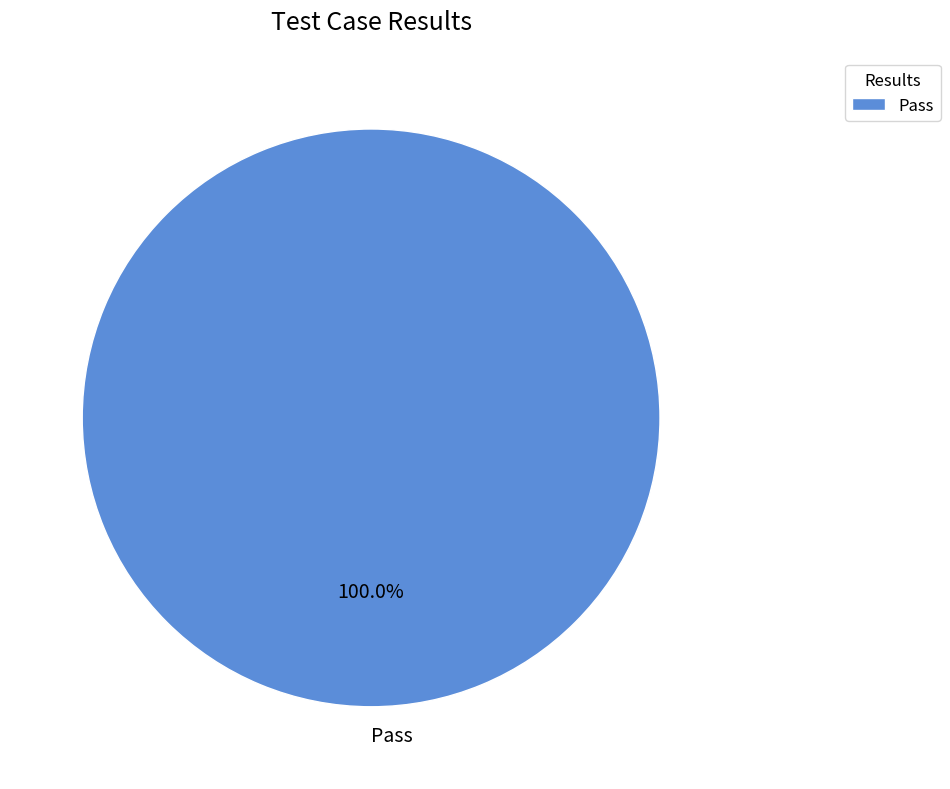

Is Pass the majority of the pie?

Yes